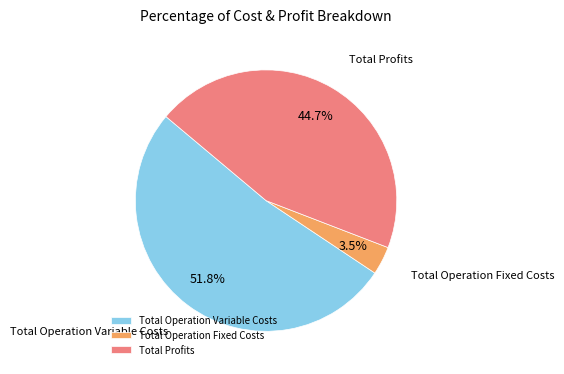

Combined, do Total Operation Fixed Costs and Total Profits account for over 50%?

No